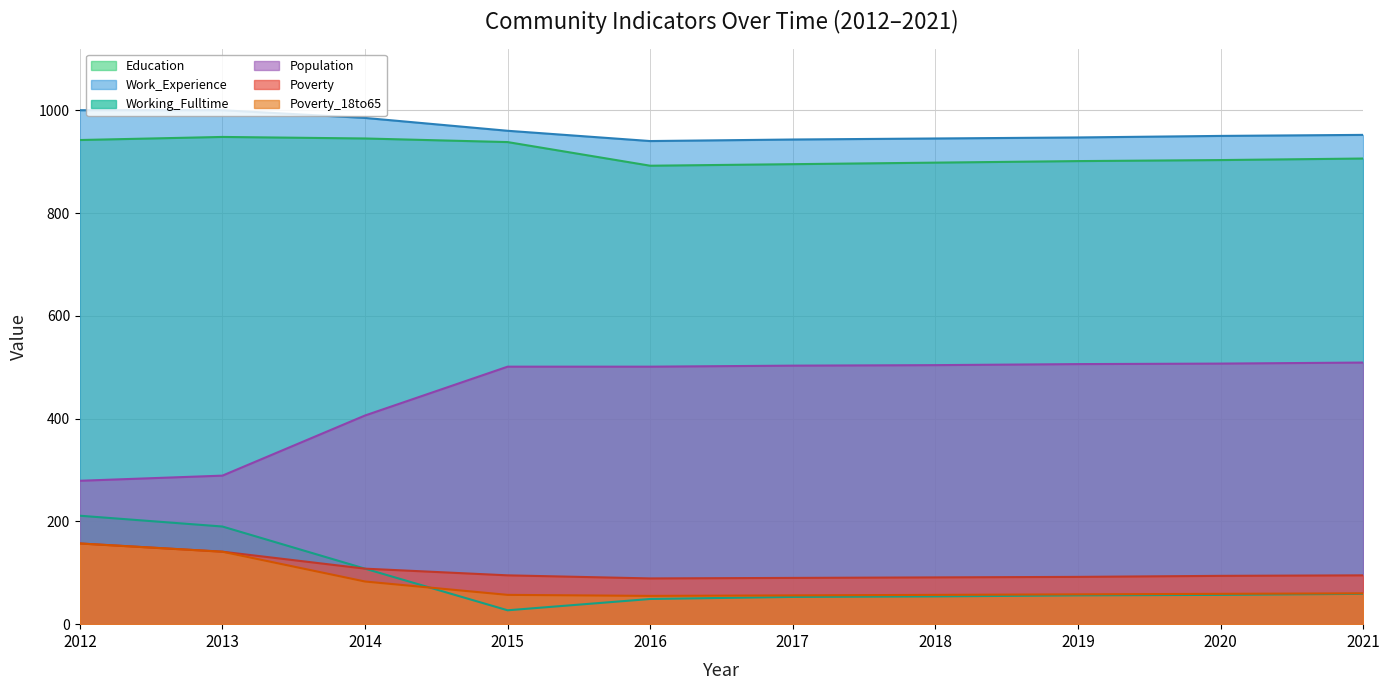

True or false: Poverty_18to65 (line) and Poverty (line) cross at least once.

False